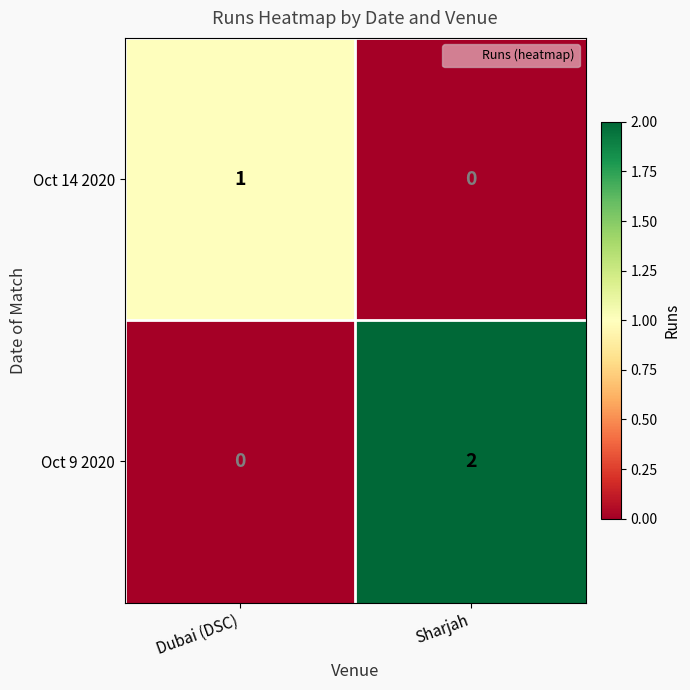

The Oct 14 2020 series shows 0 at Sharjah. True or false?

True